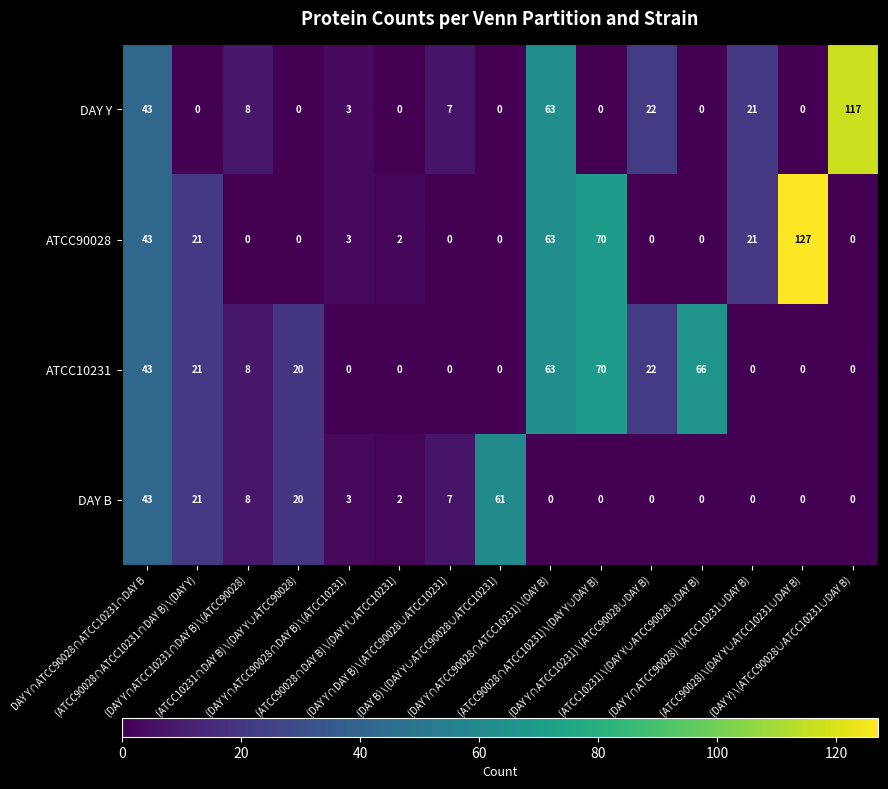

List the series in order of their peak value, highest first.

ATCC90028, DAY Y, ATCC10231, DAY B